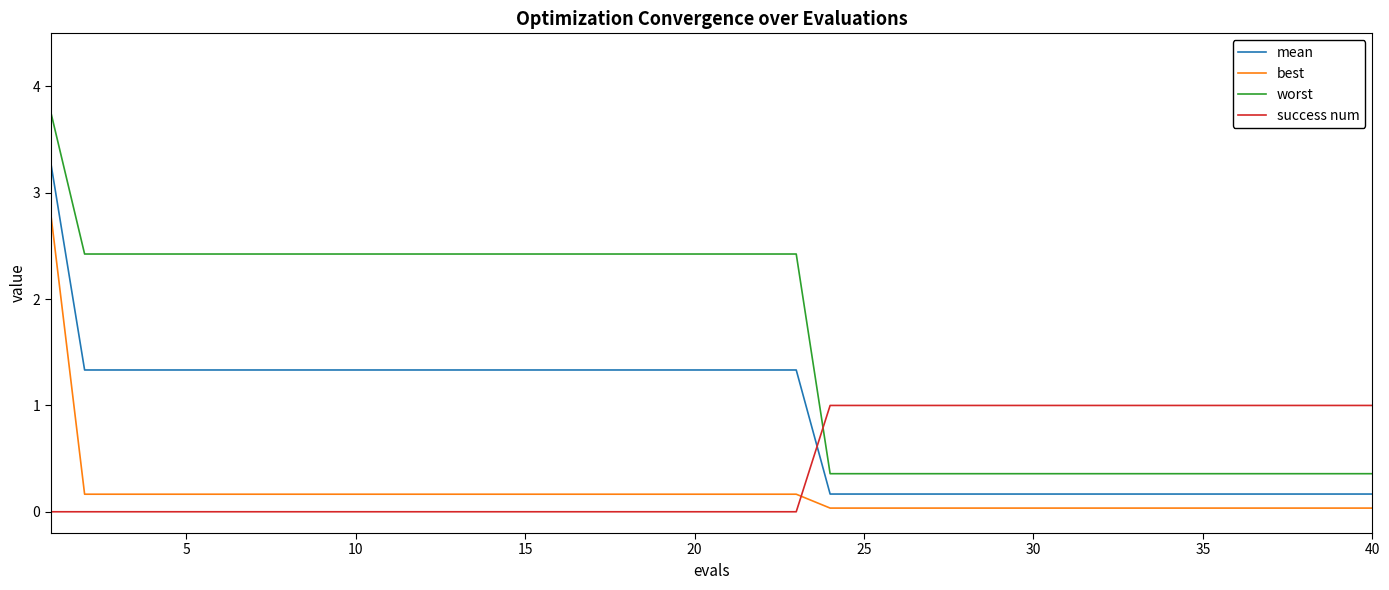

Does the chart have visible grid lines?

No